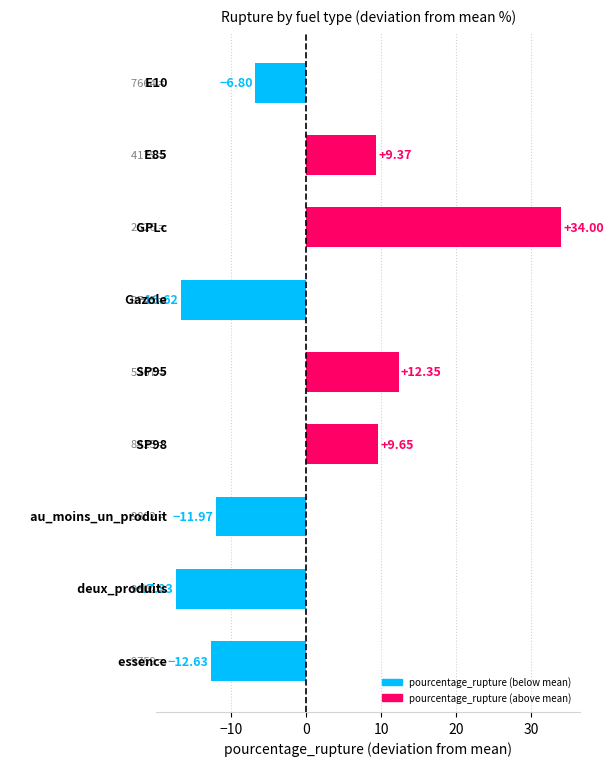

What is the difference between the maximum and minimum values?

51.3